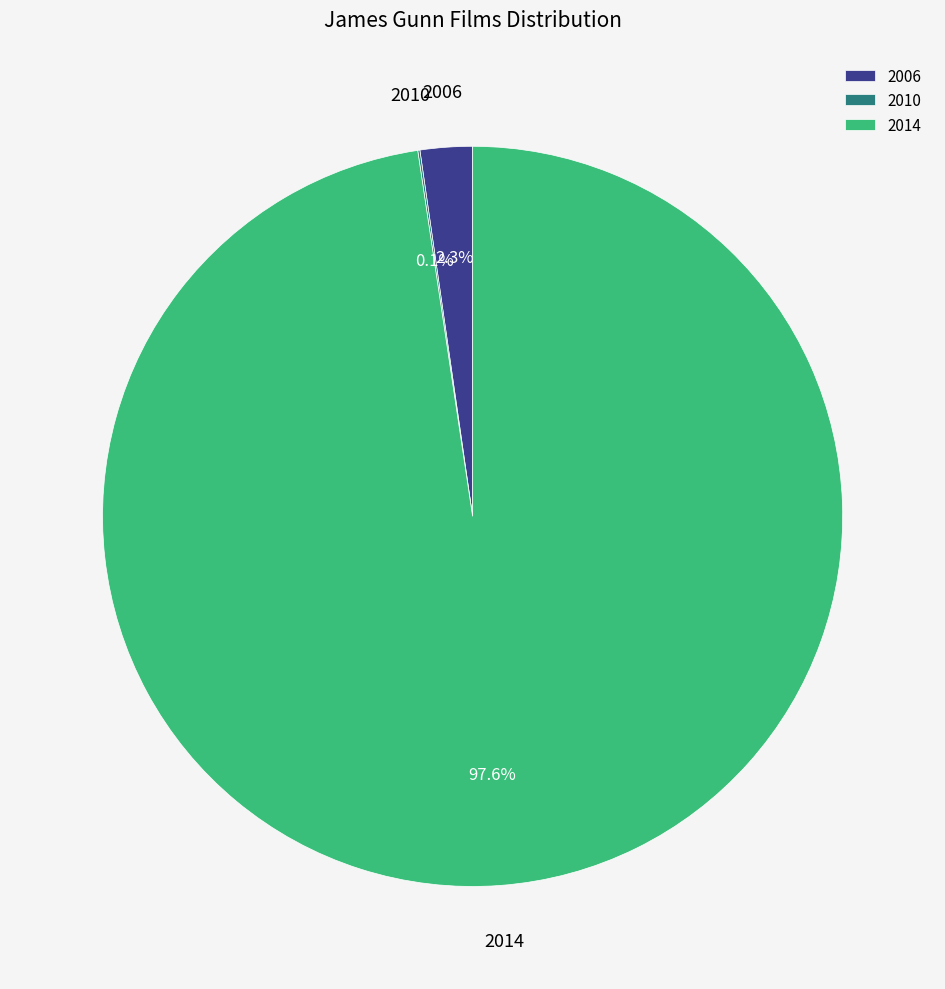

Which slice is the largest?

2014